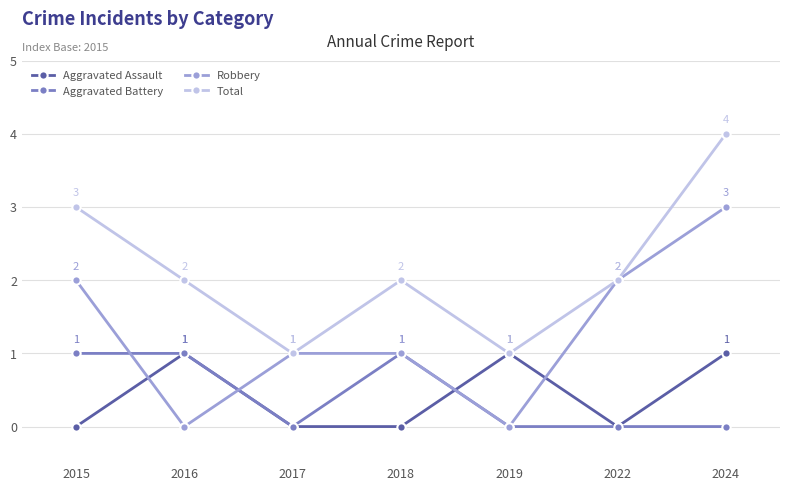

What is the lowest value of the Total series?

1